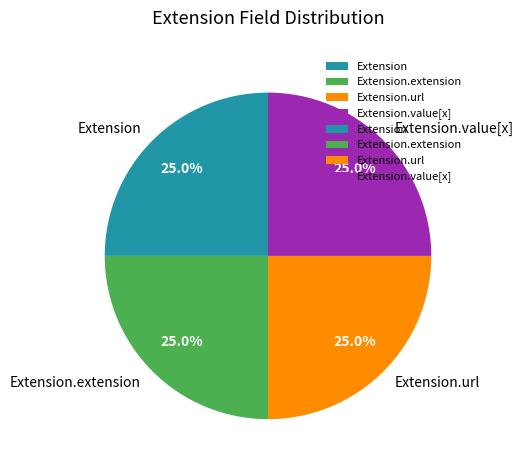

The Extension.extension slice represents 25% of the pie. True or false?

True